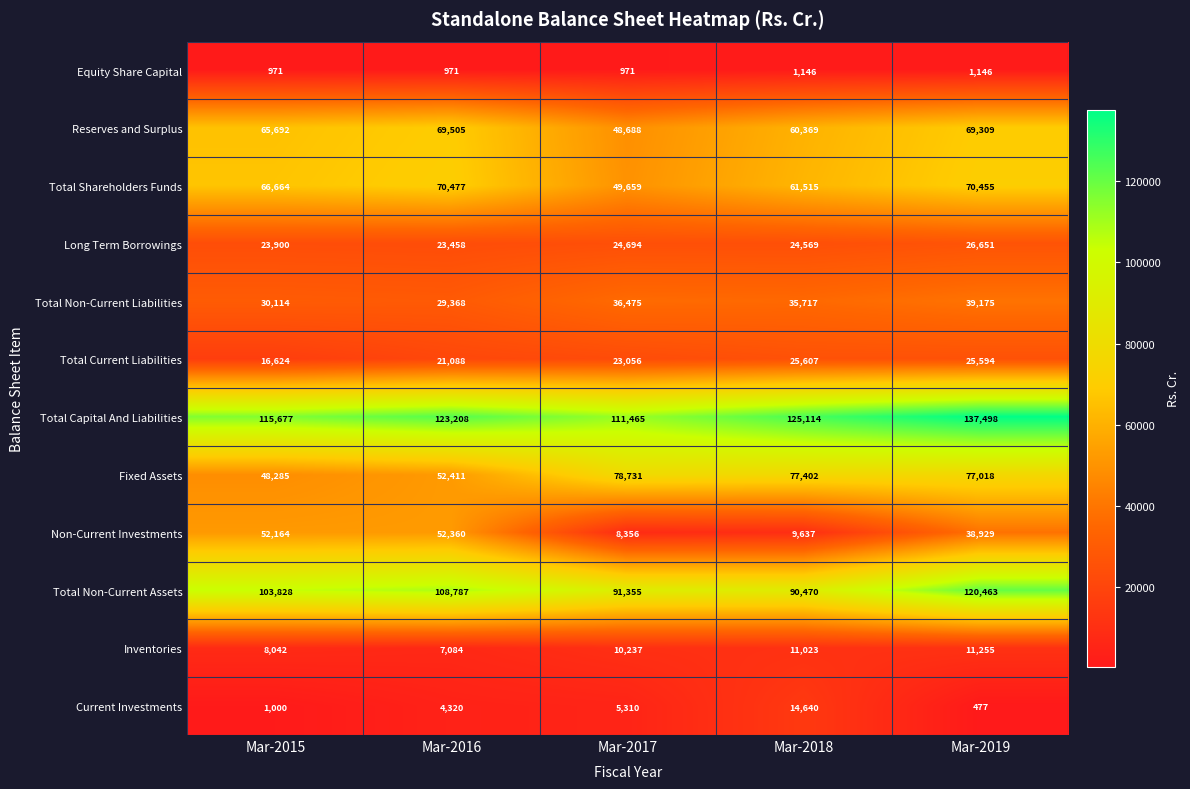

Which series has the largest total across all categories?

Total Capital And Liabilities